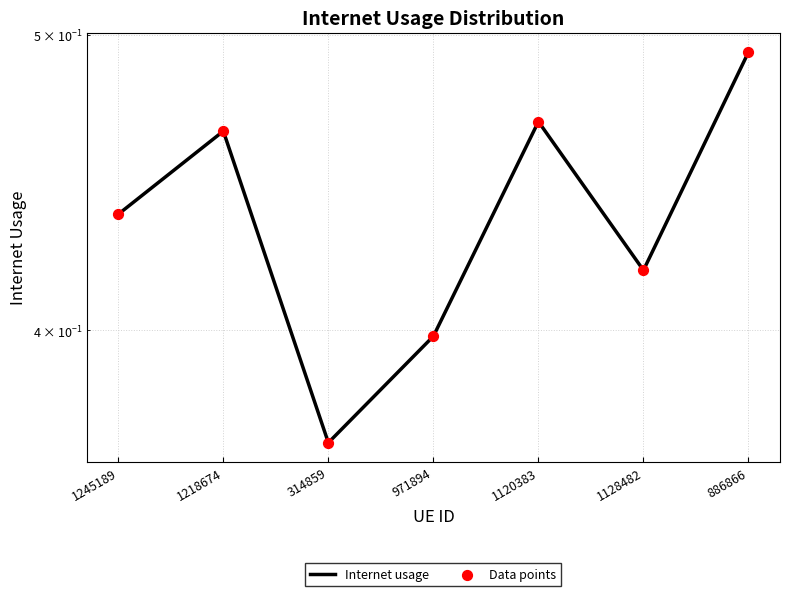

Which series reaches the maximum Y coordinate?

Internet usage